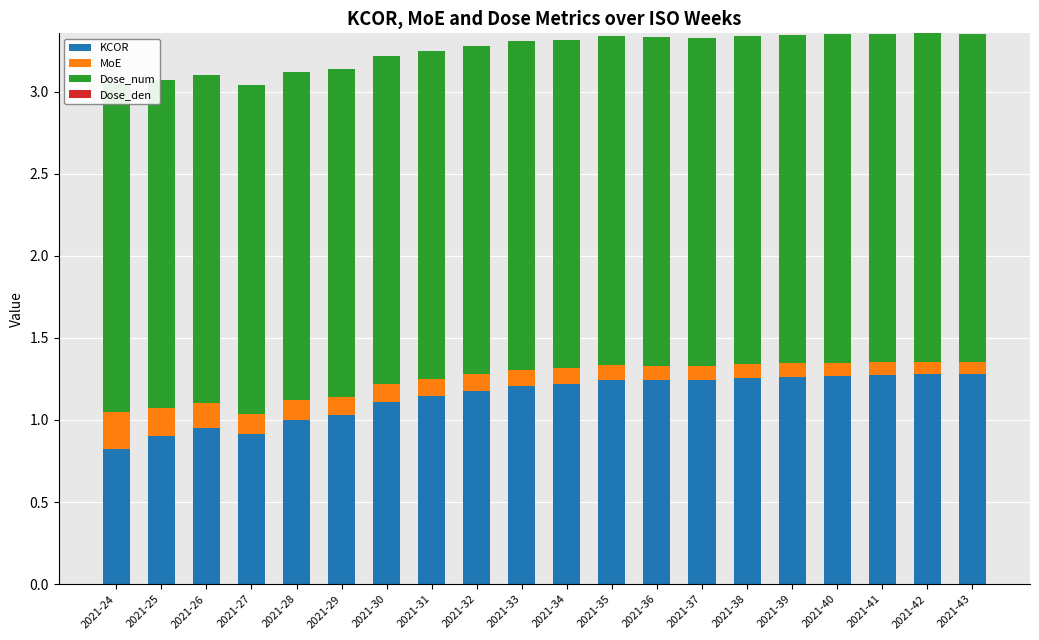

Count the number of categories in the chart.

20